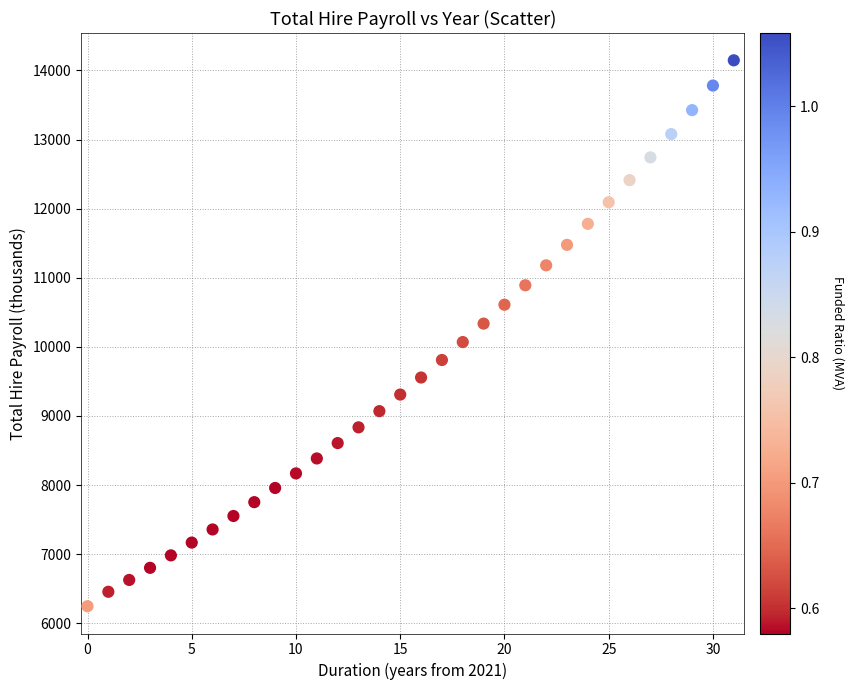

What is the range of Y values (max minus min)?

7901.0